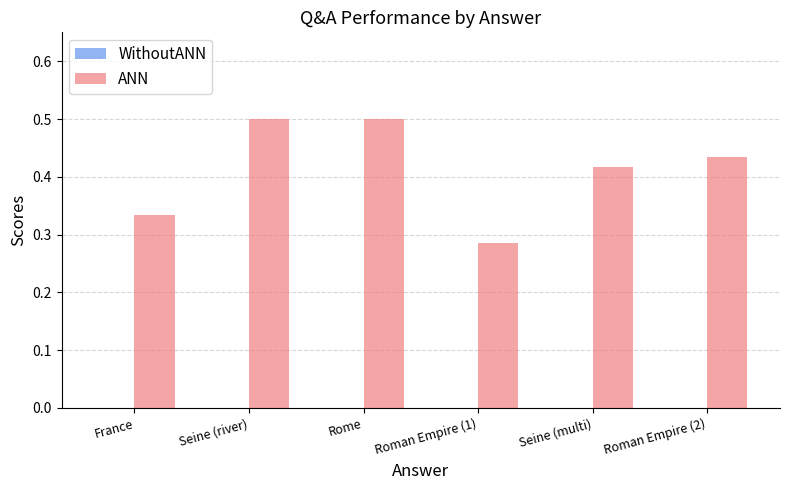

Are the bars horizontal?

No